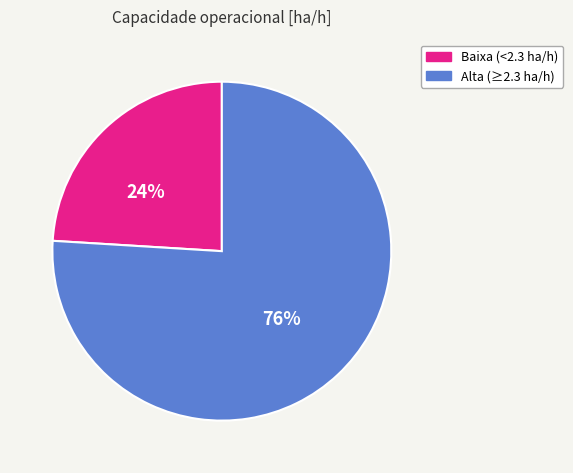

Is there any slice that represents more than half of the pie?

Yes